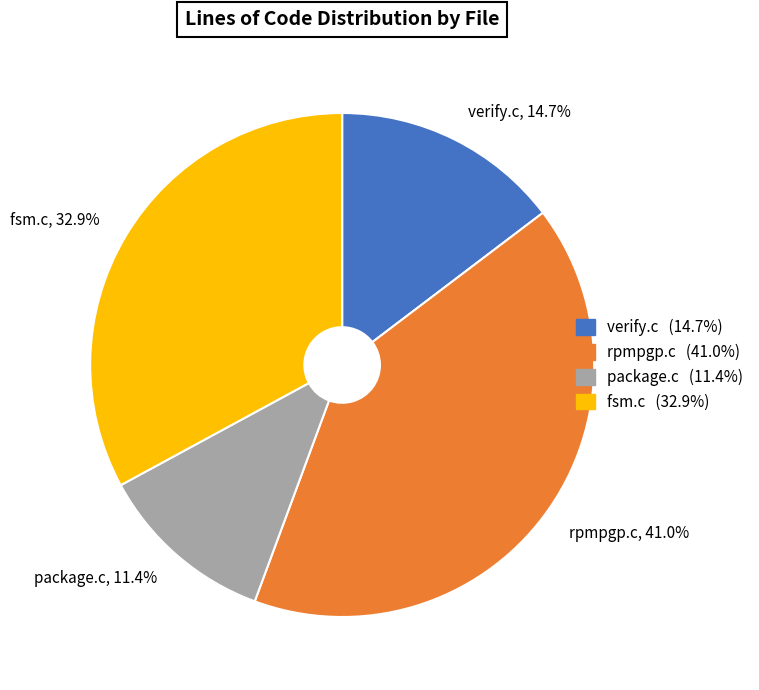

True or false: package.c accounts for 1% of the total.

False